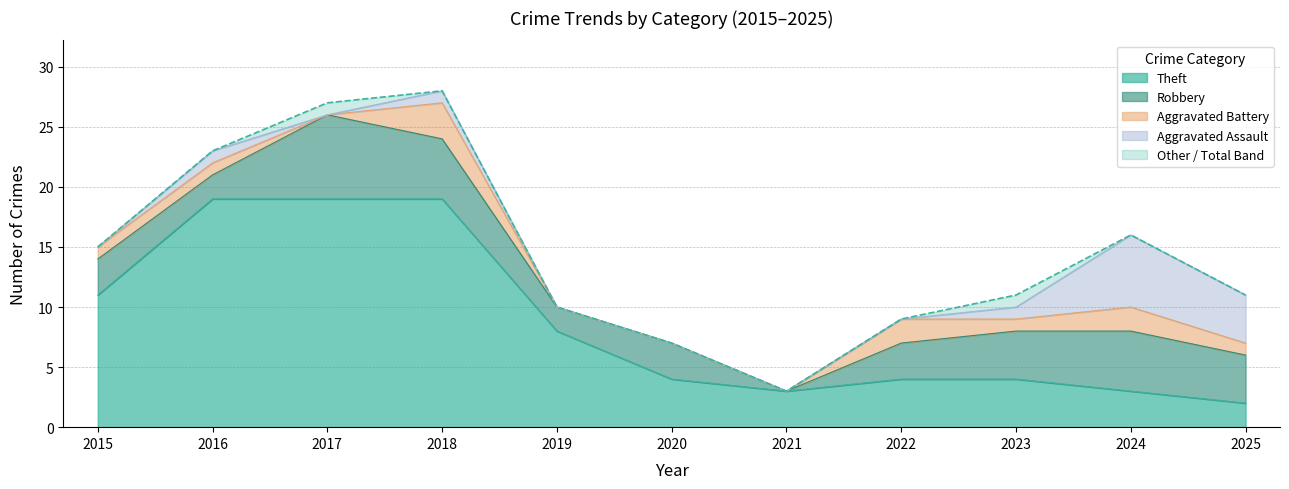

How many lines are shown in the chart?

5